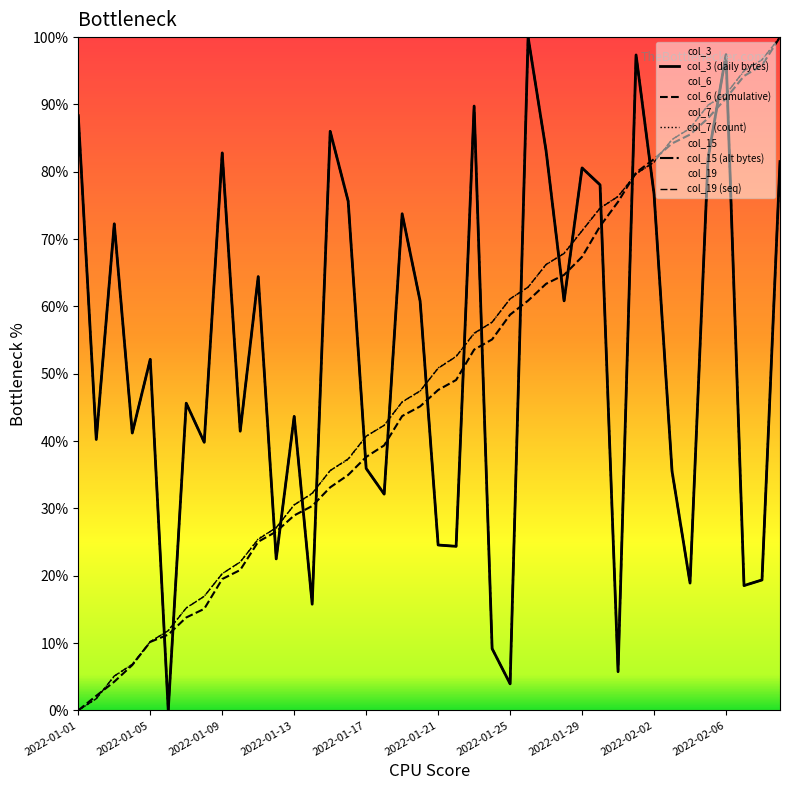

Reading right to left, list all the values displayed in this chart.

col_3: 2022-02-09=81.5	2022-02-08=19.4	2022-02-07=18.5	2022-02-06=97.4	2022-02-05=82.0	2022-02-04=18.9	2022-02-03=35.5	2022-02-02=76.7	2022-02-01=97.4	2022-01-31=5.7	2022-01-30=78.1	2022-01-29=80.6	2022-01-28=60.8	2022-01-27=83.1	2022-01-26=100.0	2022-01-25=3.9	2022-01-24=9.2	2022-01-23=89.8	2022-01-22=24.4	2022-01-21=24.6	2022-01-20=60.8	2022-01-19=73.8	2022-01-18=32.1	2022-01-17=35.9	2022-01-16=75.6	2022-01-15=86.0	2022-01-14=15.8	2022-01-13=43.7	2022-01-12=22.5	2022-01-11=64.4	2022-01-10=41.5	2022-01-09=82.8	2022-01-08=39.8	2022-01-07=45.6	2022-01-06=0.0	2022-01-05=52.1	2022-01-04=41.2	2022-01-03=72.3	2022-01-02=40.2	2022-01-01=88.3
col_6: 2022-02-09=100.0	2022-02-08=95.8	2022-02-07=94.2	2022-02-06=90.9	2022-02-05=88.0	2022-02-04=85.5	2022-02-03=84.2	2022-02-02=81.9	2022-02-01=79.9	2022-01-31=75.5	2022-01-30=71.9	2022-01-29=67.4	2022-01-28=64.7	2022-01-27=63.4	2022-01-26=60.9	2022-01-25=58.8	2022-01-24=55.1	2022-01-23=53.6	2022-01-22=49.1	2022-01-21=47.6	2022-01-20=45.2	2022-01-19=43.7	2022-01-18=39.4	2022-01-17=37.6	2022-01-16=35.0	2022-01-15=33.1	2022-01-14=30.4	2022-01-13=29.0	2022-01-12=26.5	2022-01-11=25.0	2022-01-10=20.8	2022-01-09=19.5	2022-01-08=15.1	2022-01-07=13.8	2022-01-06=11.3	2022-01-05=10.2	2022-01-04=6.7	2022-01-03=4.3	2022-01-02=2.2	2022-01-01=0.0
col_7: 2022-02-09=100.0	2022-02-08=96.7	2022-02-07=94.9	2022-02-06=91.6	2022-02-05=89.8	2022-02-04=86.5	2022-02-03=84.8	2022-02-02=81.4	2022-02-01=79.7	2022-01-31=76.3	2022-01-30=74.6	2022-01-29=71.3	2022-01-28=67.9	2022-01-27=66.2	2022-01-26=62.9	2022-01-25=61.1	2022-01-24=57.7	2022-01-23=55.9	2022-01-22=52.6	2022-01-21=50.9	2022-01-20=47.4	2022-01-19=45.8	2022-01-18=42.3	2022-01-17=40.7	2022-01-16=37.3	2022-01-15=35.6	2022-01-14=32.2	2022-01-13=30.6	2022-01-12=27.1	2022-01-11=25.5	2022-01-10=22.0	2022-01-09=20.3	2022-01-08=17.0	2022-01-07=15.2	2022-01-06=11.9	2022-01-05=10.2	2022-01-04=6.8	2022-01-03=5.1	2022-01-02=1.7	2022-01-01=0.0
col_15: 2022-02-09=81.5	2022-02-08=19.4	2022-02-07=18.5	2022-02-06=97.4	2022-02-05=82.0	2022-02-04=18.9	2022-02-03=35.5	2022-02-02=76.7	2022-02-01=97.4	2022-01-31=5.7	2022-01-30=78.1	2022-01-29=80.6	2022-01-28=60.8	2022-01-27=83.1	2022-01-26=100.0	2022-01-25=3.9	2022-01-24=9.2	2022-01-23=89.8	2022-01-22=24.4	2022-01-21=24.6	2022-01-20=60.8	2022-01-19=73.8	2022-01-18=32.1	2022-01-17=35.9	2022-01-16=75.6	2022-01-15=86.0	2022-01-14=15.8	2022-01-13=43.7	2022-01-12=22.5	2022-01-11=64.4	2022-01-10=41.5	2022-01-09=82.8	2022-01-08=39.8	2022-01-07=45.6	2022-01-06=0.0	2022-01-05=52.1	2022-01-04=41.2	2022-01-03=72.3	2022-01-02=40.2	2022-01-01=88.3
col_19: 2022-02-09=100.0	2022-02-08=96.6	2022-02-07=95.0	2022-02-06=91.5	2022-02-05=89.9	2022-02-04=86.4	2022-02-03=84.8	2022-02-02=81.4	2022-02-01=79.7	2022-01-31=76.3	2022-01-30=74.6	2022-01-29=71.2	2022-01-28=67.9	2022-01-27=66.2	2022-01-26=62.9	2022-01-25=61.1	2022-01-24=57.7	2022-01-23=56.0	2022-01-22=52.6	2022-01-21=50.8	2022-01-20=47.4	2022-01-19=45.8	2022-01-18=42.3	2022-01-17=40.7	2022-01-16=37.4	2022-01-15=35.6	2022-01-14=32.2	2022-01-13=30.5	2022-01-12=27.1	2022-01-11=25.4	2022-01-10=22.0	2022-01-09=20.3	2022-01-08=16.9	2022-01-07=15.2	2022-01-06=11.8	2022-01-05=10.2	2022-01-04=6.8	2022-01-03=5.1	2022-01-02=1.7	2022-01-01=0.0